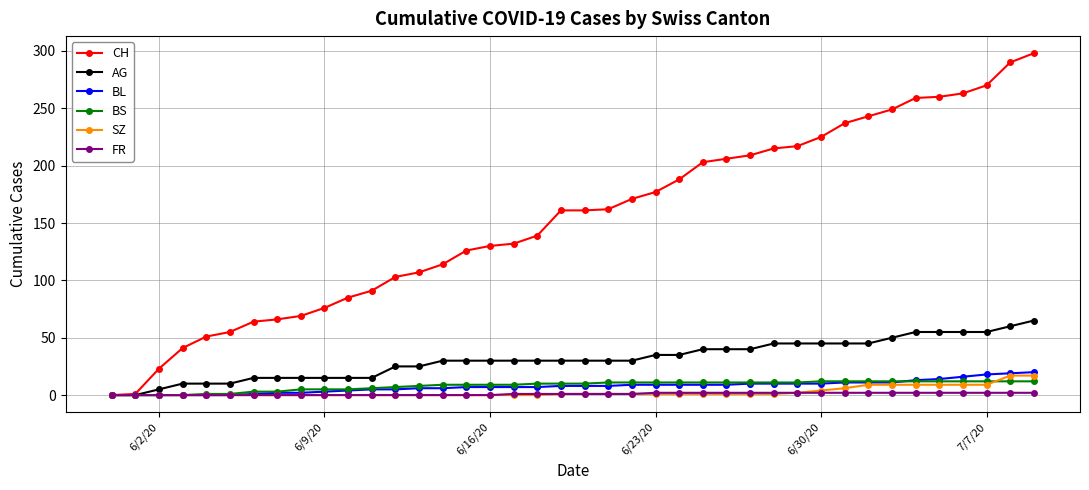

What are all the series names shown in the legend?

CH, AG, BL, BS, SZ, FR